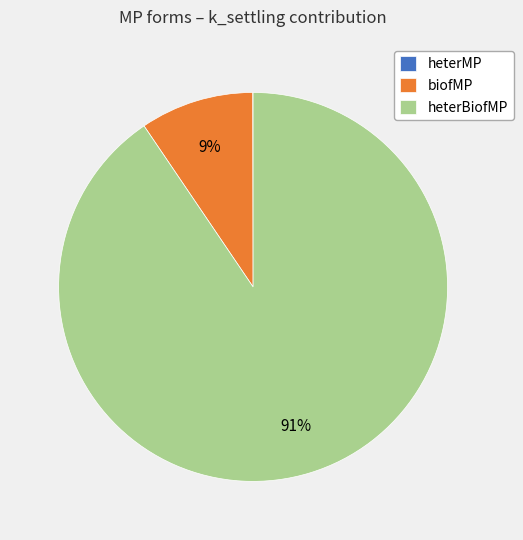

To the nearest percent, what is the average slice percentage?

33%